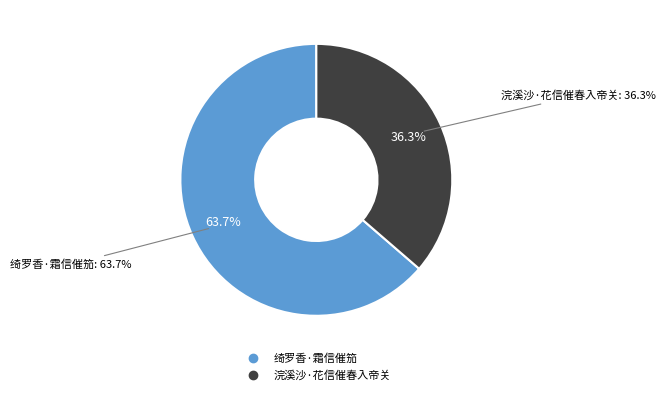

To the nearest percent, what portion does 绮罗香·霜信催笳 represent?

64%